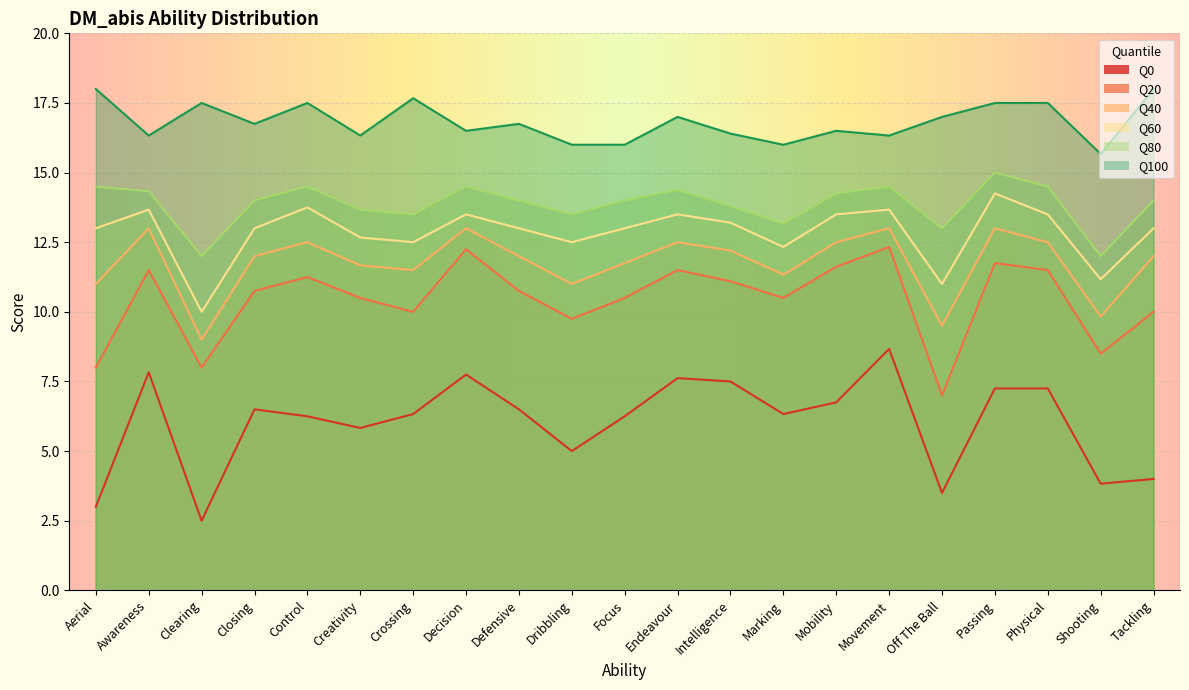

Is it true that Q100 equals 18.0 at Aerial?

True